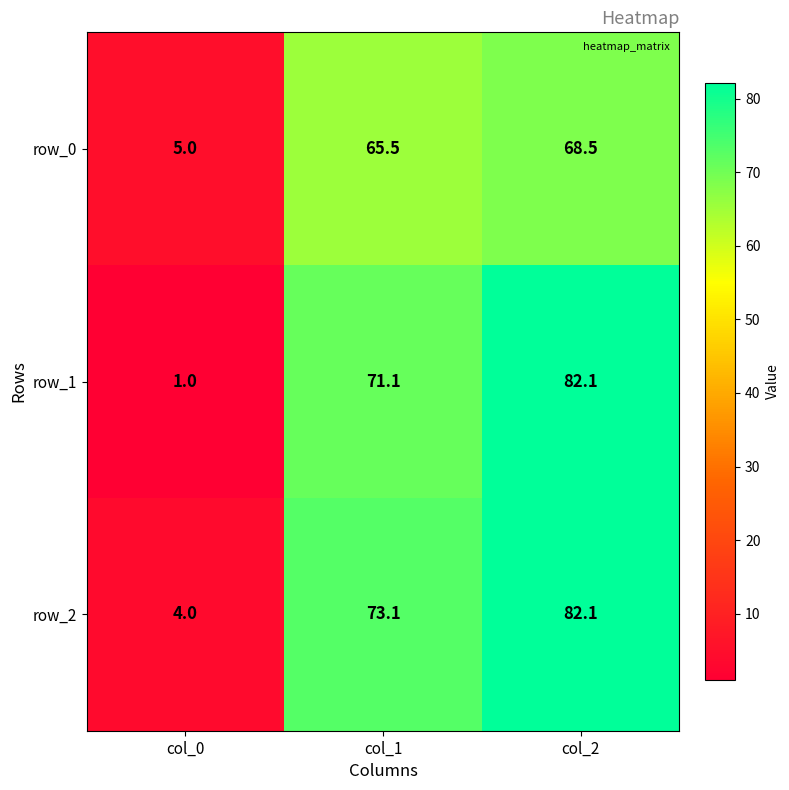

The value of row_1 at col_2 is 117.3. True or false?

False